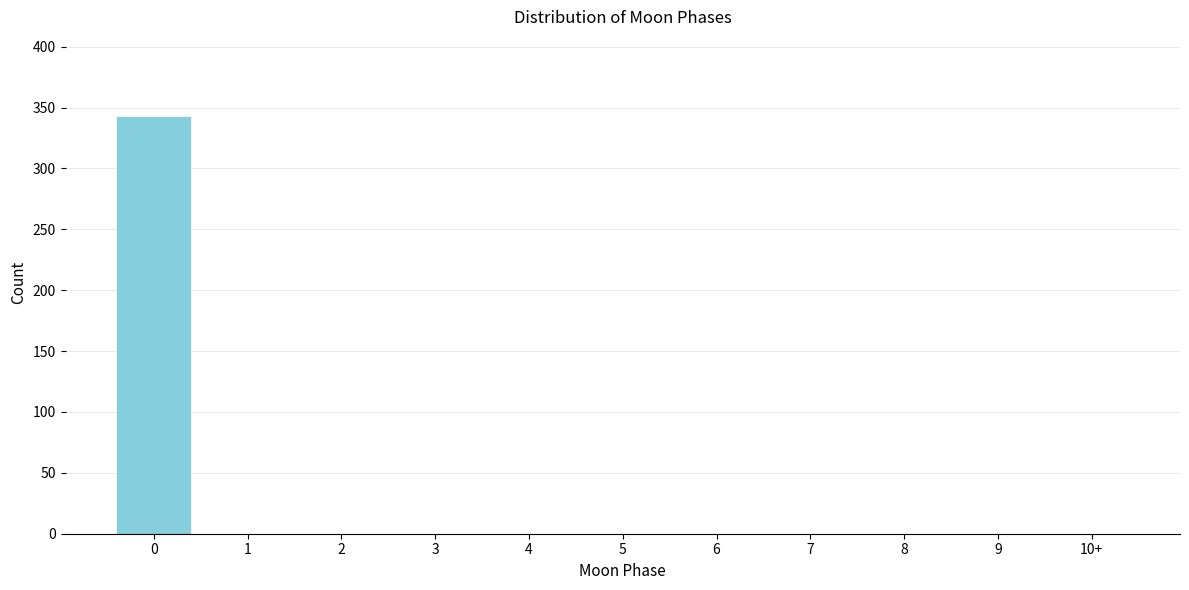

Reading left to right, extract all data points from this chart.

0=343	1=0	2=0	3=0	4=0	5=0	6=0	7=0	8=0	9=0	10+=0